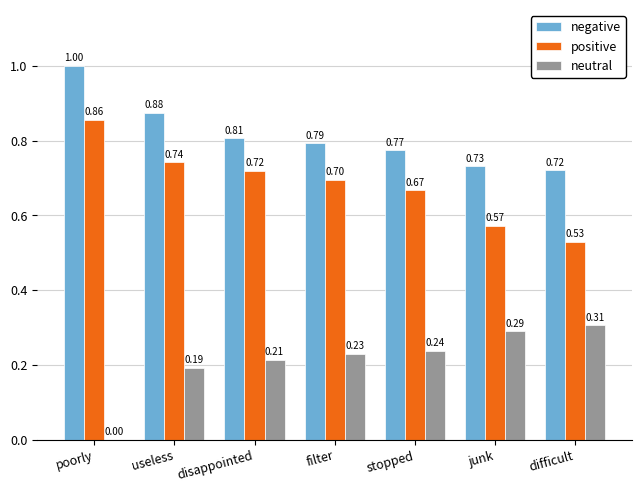

The value of neutral at difficult is 0.2. True or false?

False